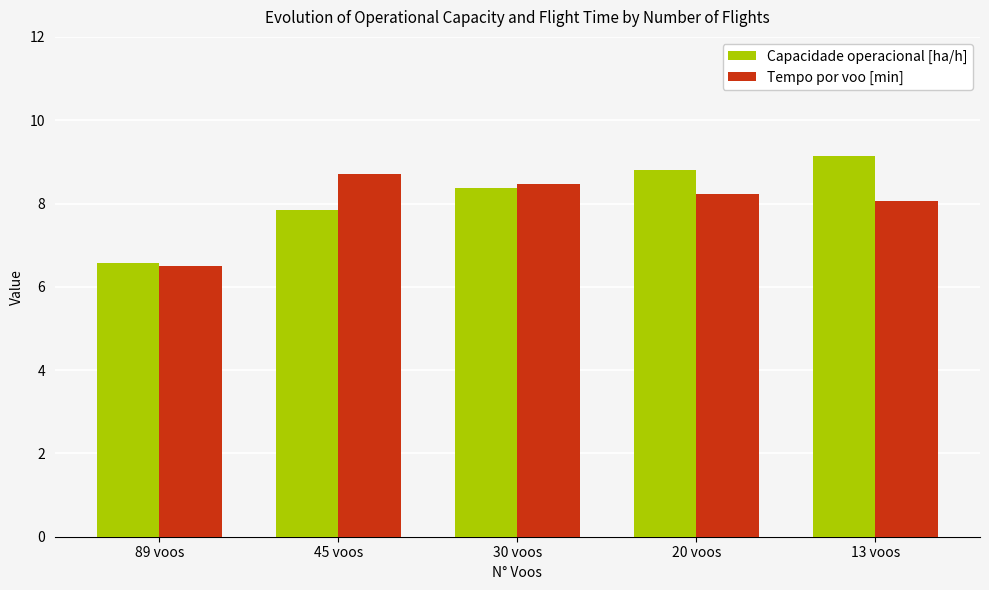

Reading right to left, extract all data points from this chart.

Capacidade operacional [ha/h]: 9.1	8.8	8.4	7.8	6.6
Tempo por voo [min]: 8.1	8.2	8.5	8.7	6.5